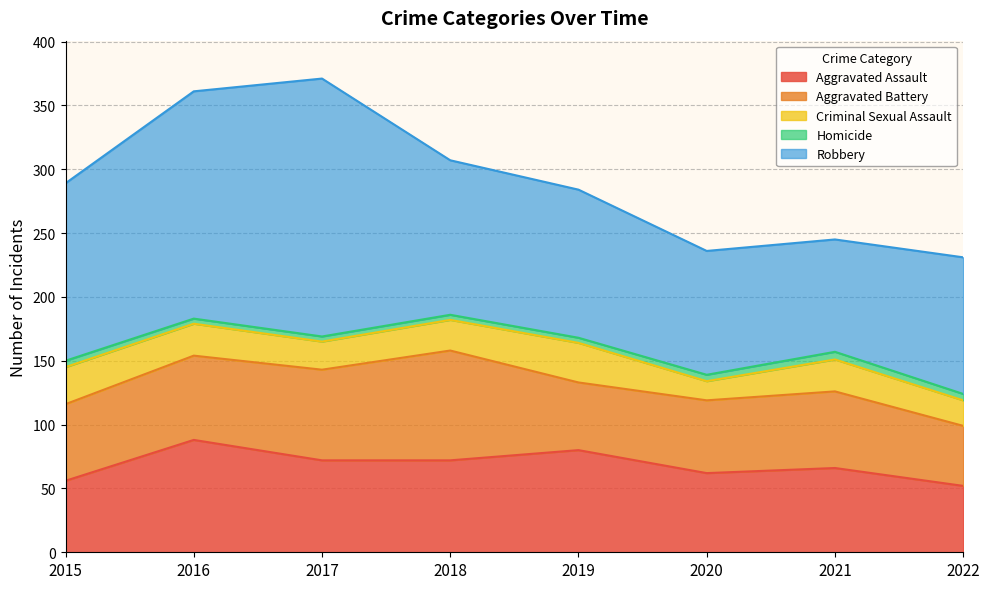

At which category does Criminal Sexual Assault reach its first local valley?

2017